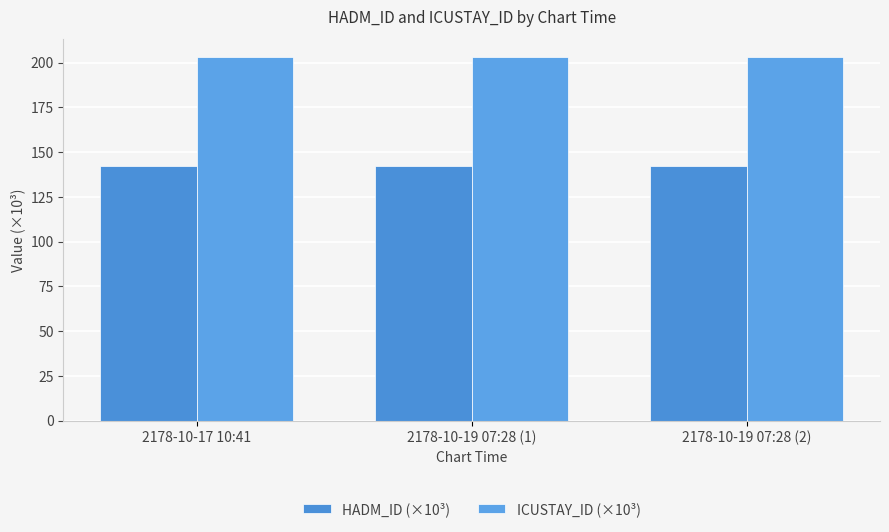

What is the greatest value displayed?

202.9